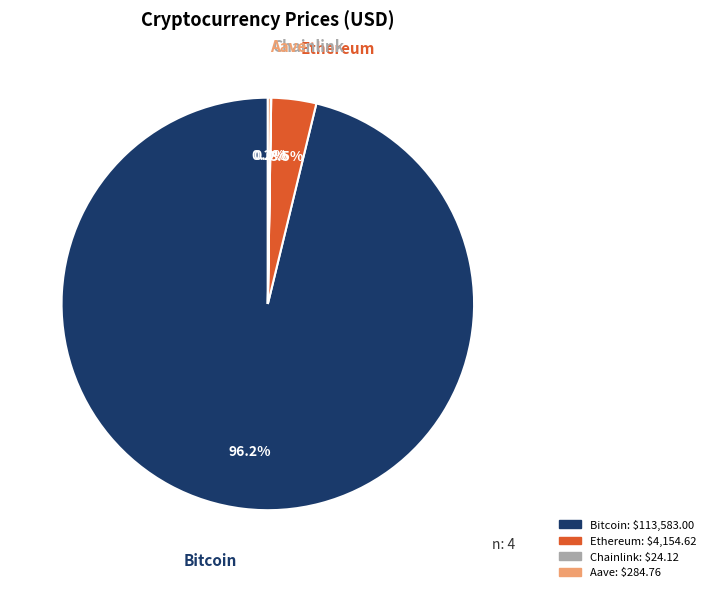

What is the largest slice in the pie chart?

Bitcoin